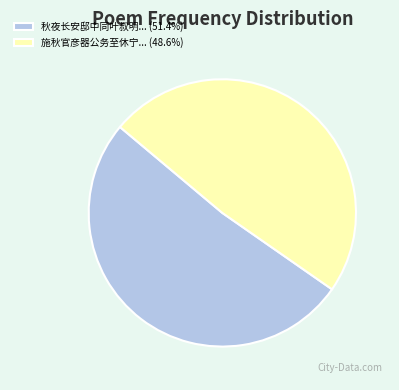

Is the sum of 施秋官彦器公务至休宁... (48.6%) and 秋夜长安邸中同叶叔明... (51.4%) greater than half?

Yes